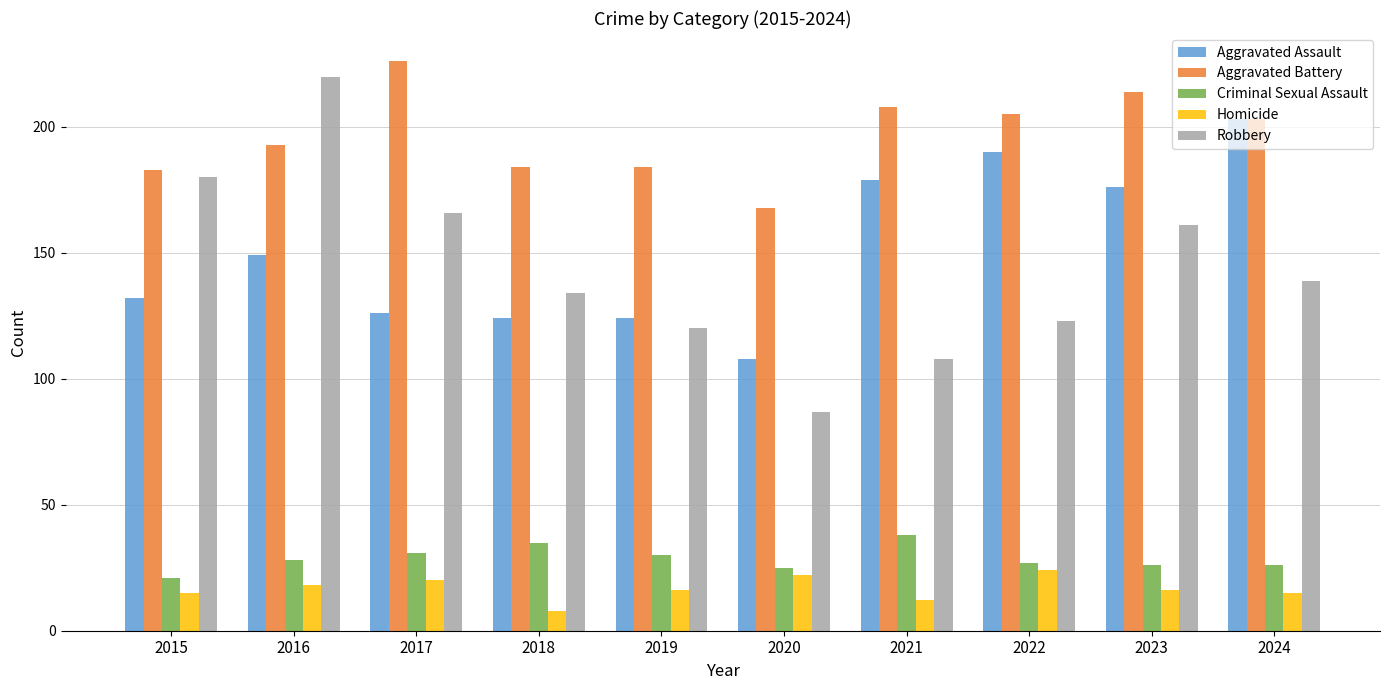

Where does the Robbery series first go above 139?

2015